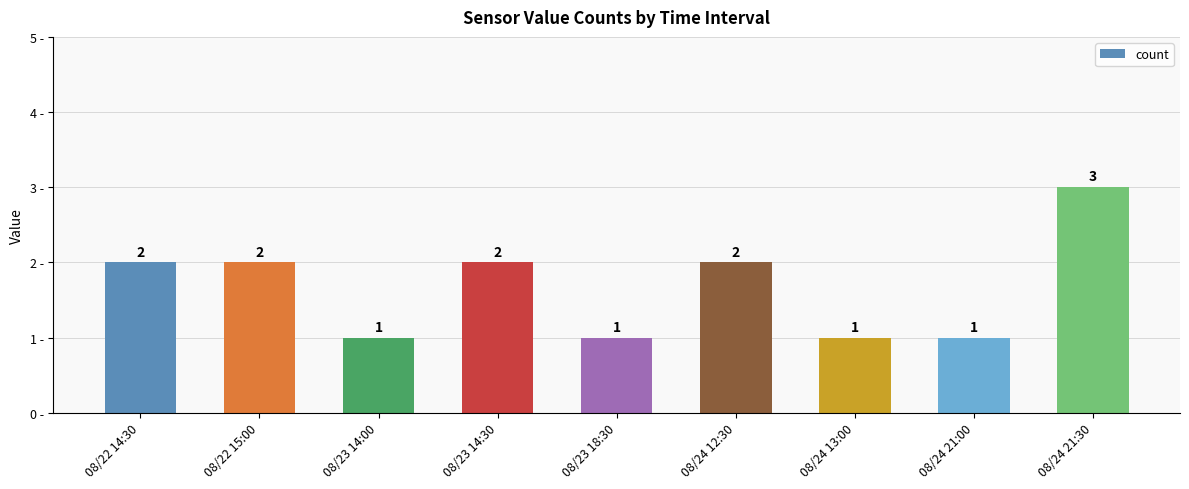

How many bars are there in total?

9